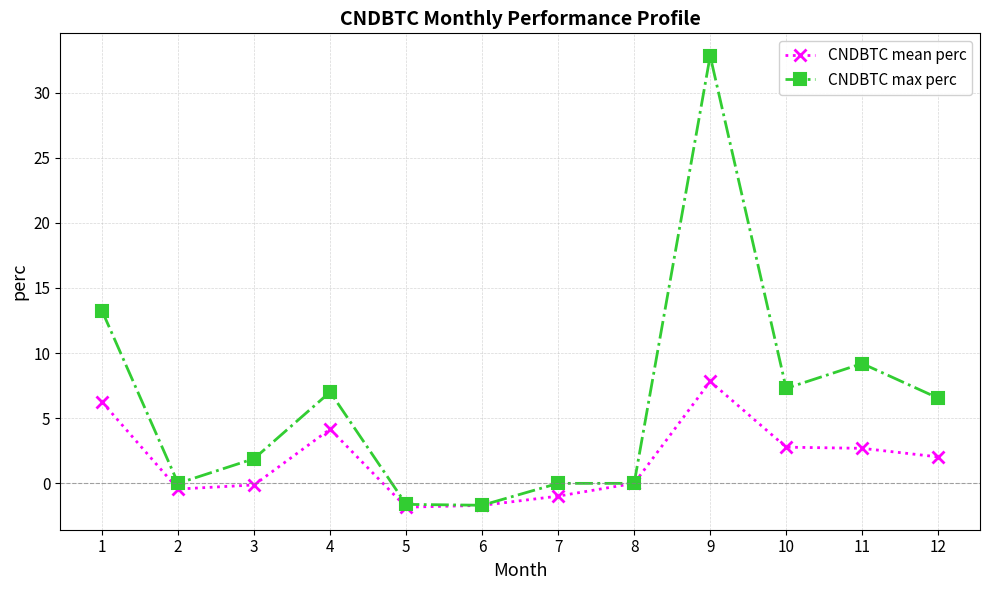

The value of CNDBTC max perc at 8 is -16.1. True or false?

False